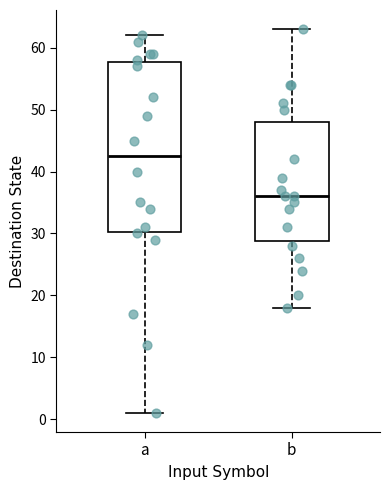

Where is the lower edge of the box for a on the y-axis? The values are not printed on the chart, so give them approximately, as read against the axis.

30